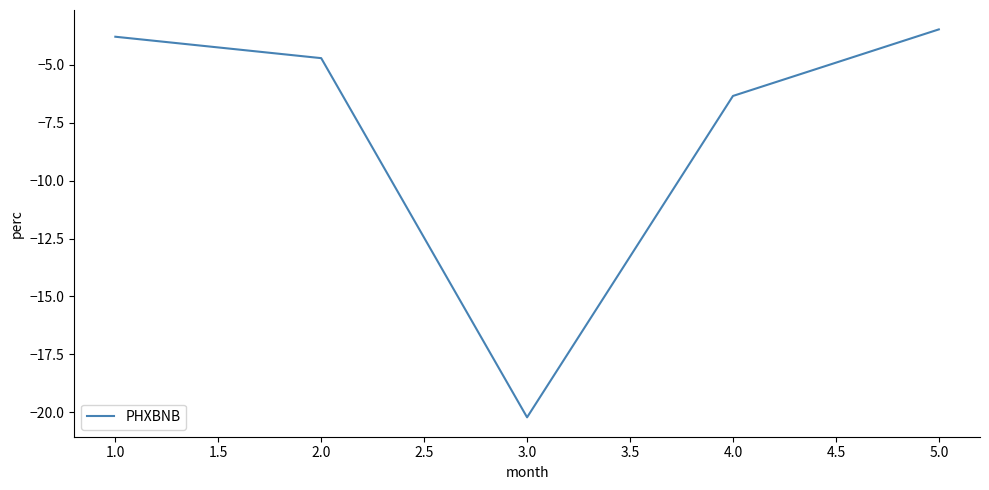

Rank the categories by value from lowest to highest.

3.0, 4.0, 2.0, 1.0, 5.0